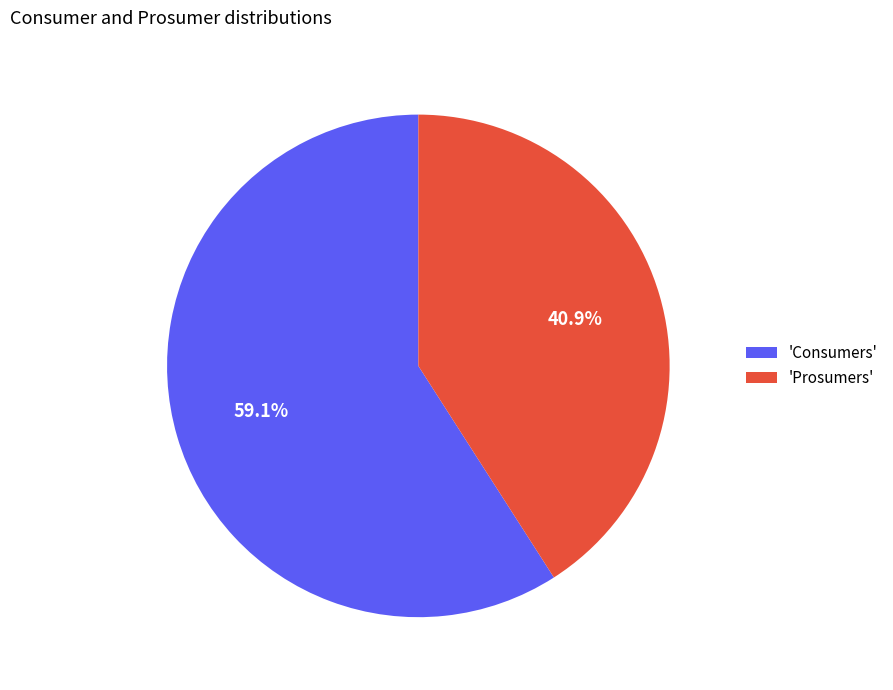

Does any single category account for the majority?

Yes